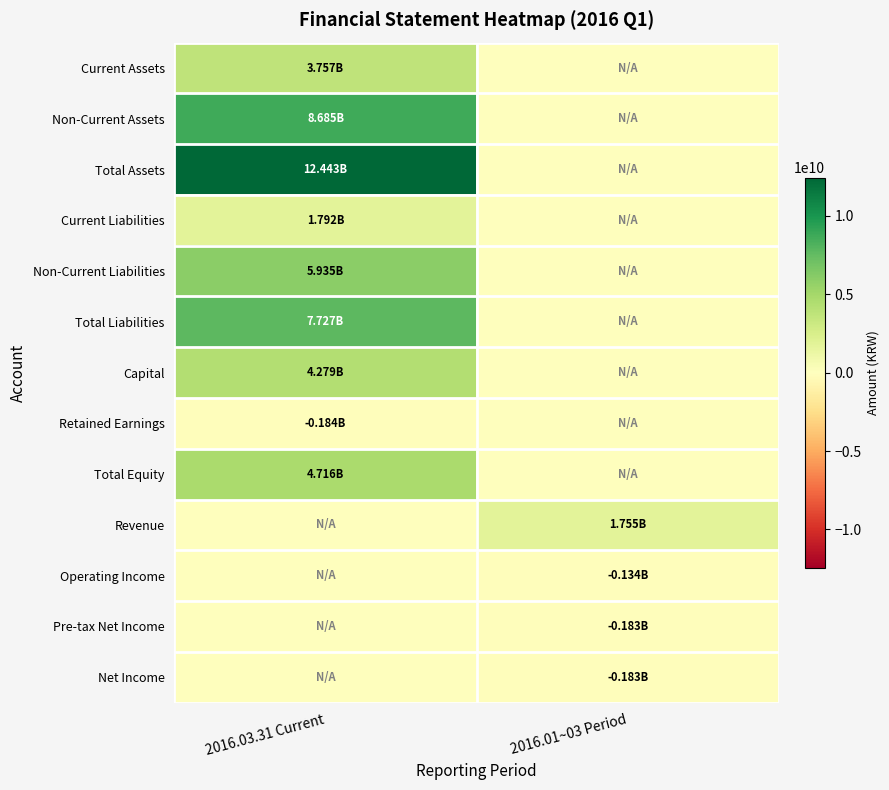

At which category is the sum across all series the highest?

2016.03.31 Current